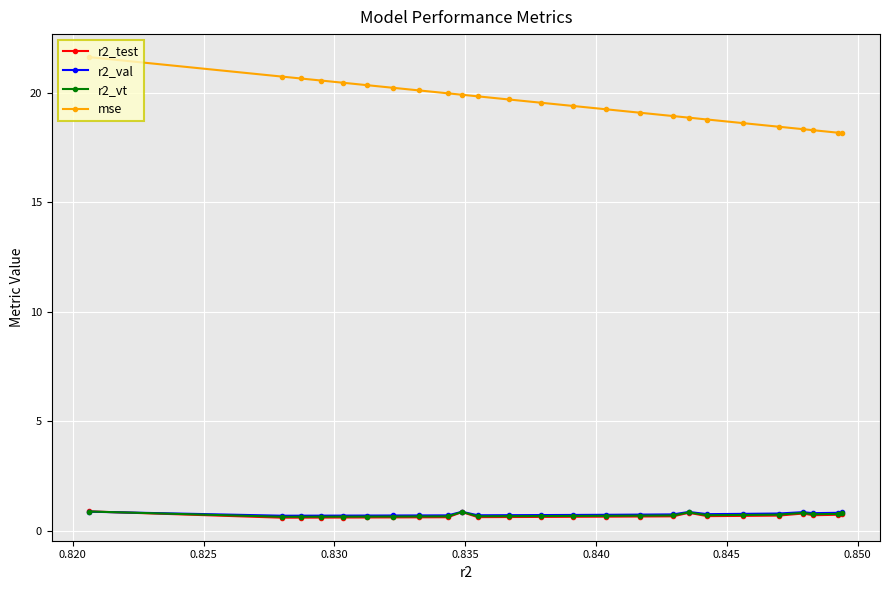

What is the lowest value of the r2_test series?

0.6